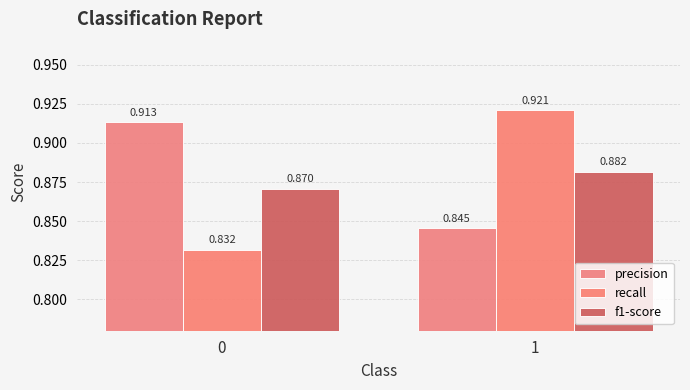

Reading right to left, list all the values displayed in this chart.

precision: 0.8	0.9
recall: 0.9	0.8
f1-score: 0.9	0.9